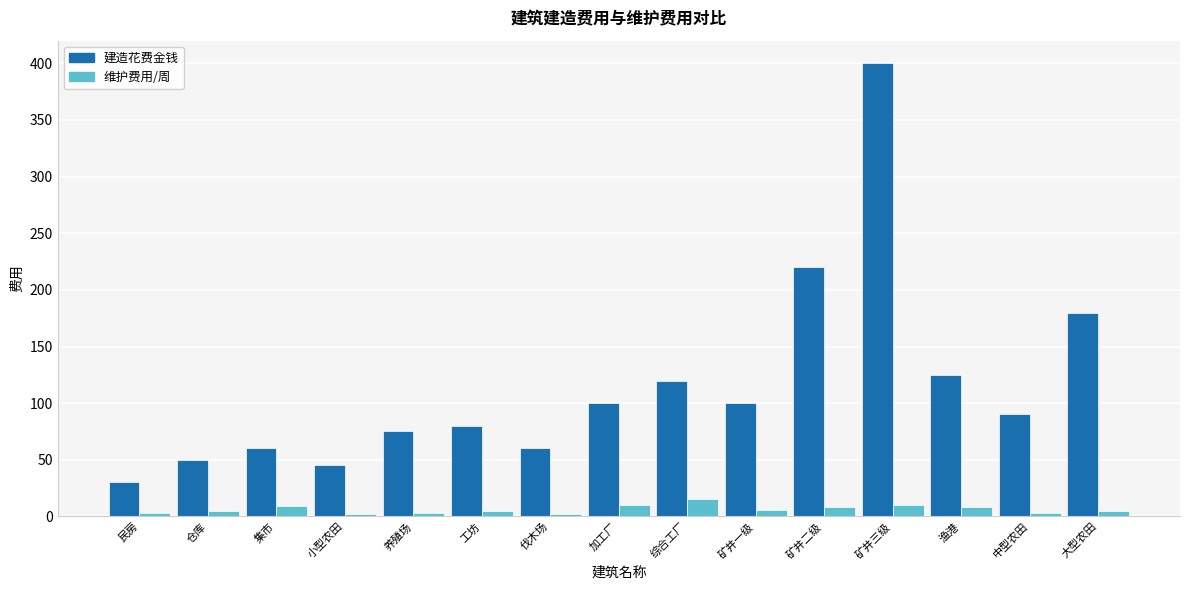

What is the spread (max minus min) of values at 仓库?

45